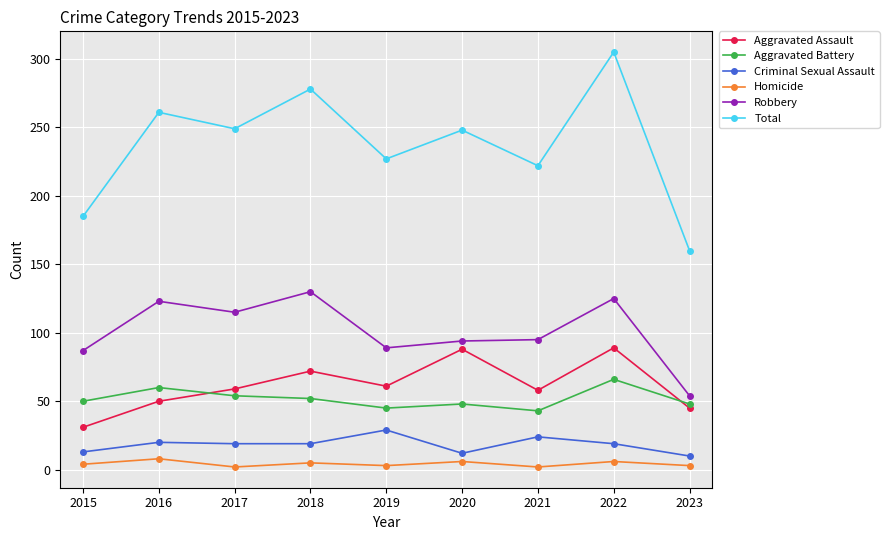

Which series has the largest range (max minus min)?

Total